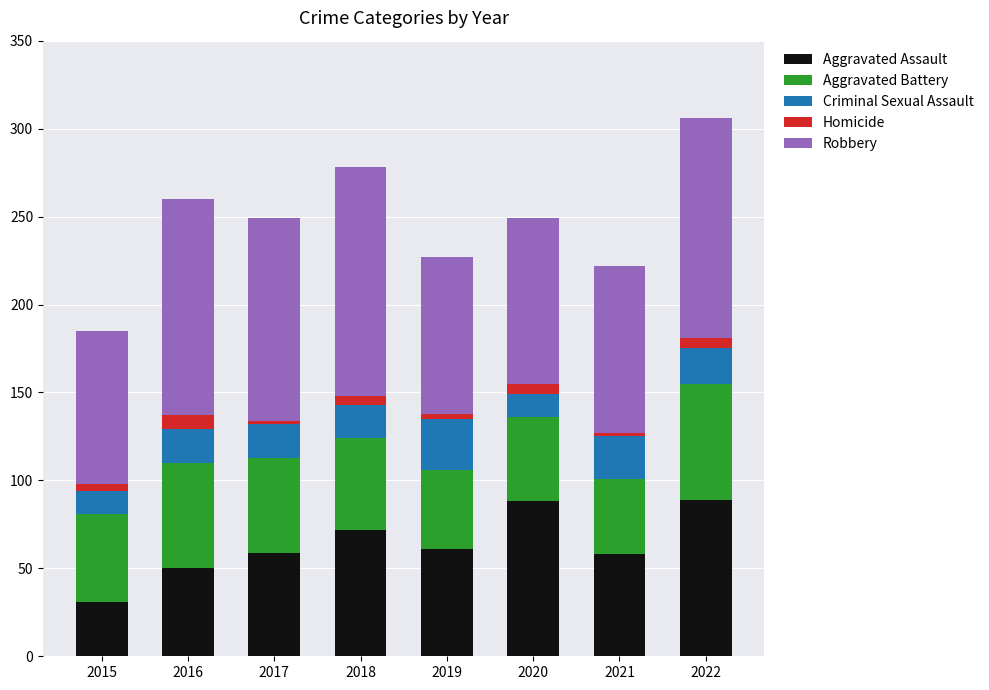

What is the average value of the Aggravated Assault series?

64